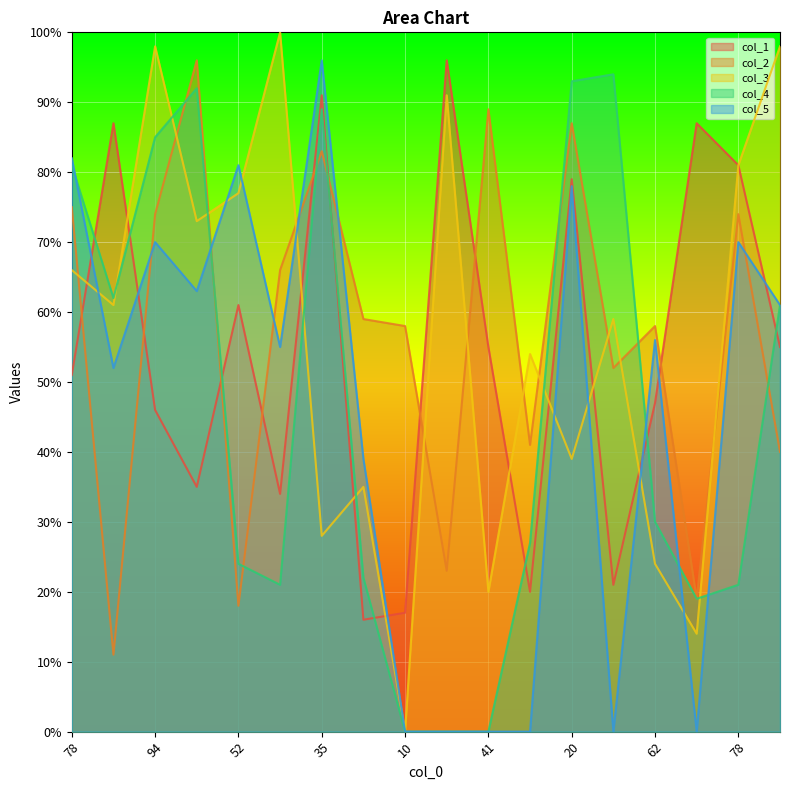

Between 99 and 10, which is larger?

99